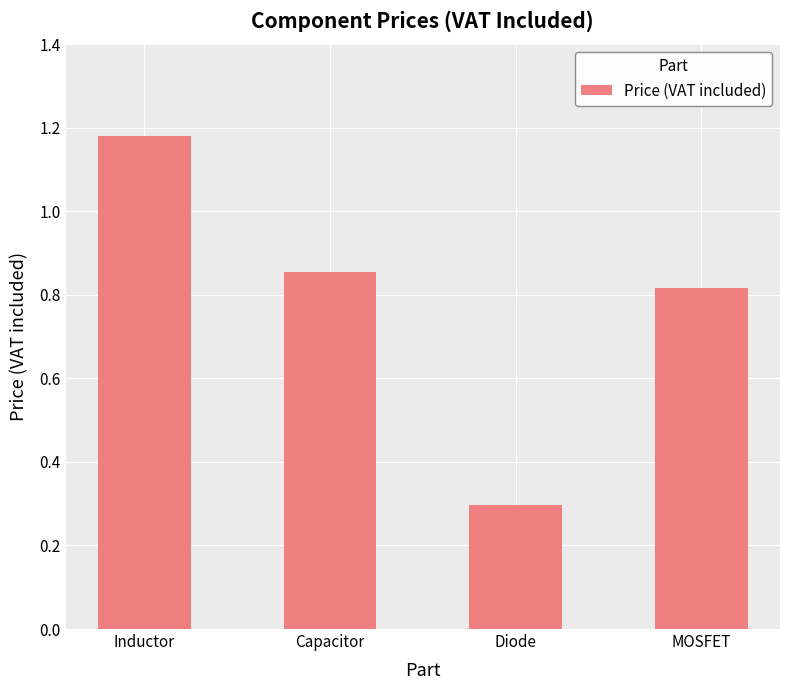

What is the label of the 1st bar from the left?

Inductor